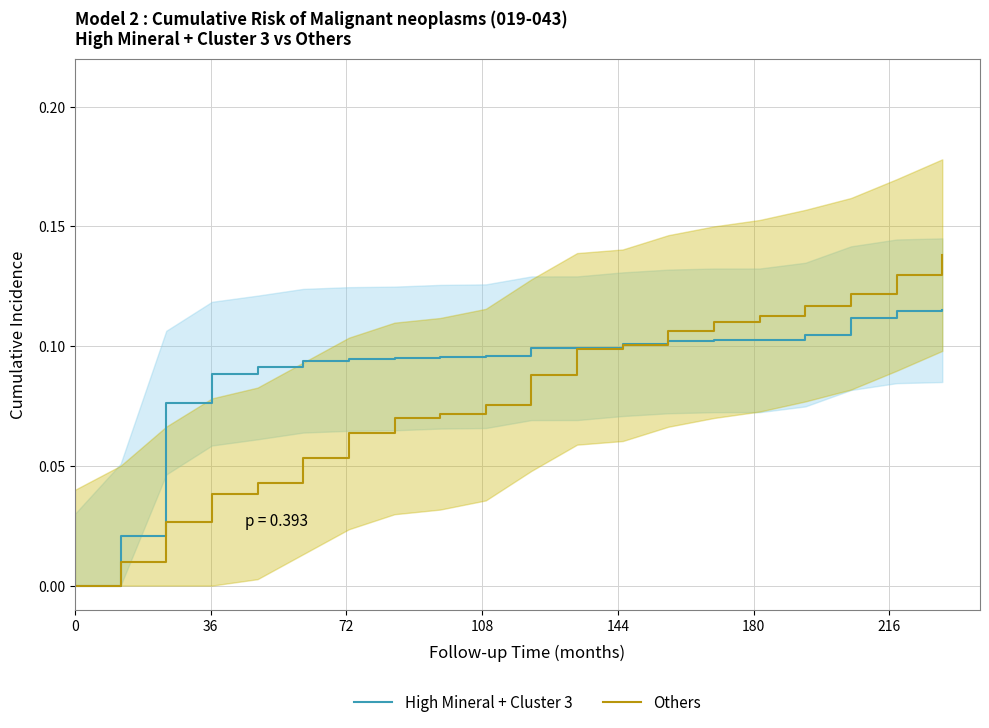

What position from the left is 108?

4